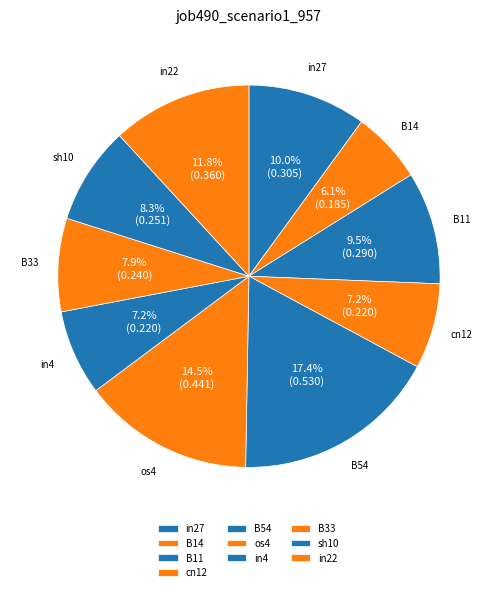

To the nearest percent, what is the difference between the largest and smallest slice percentages?

11%